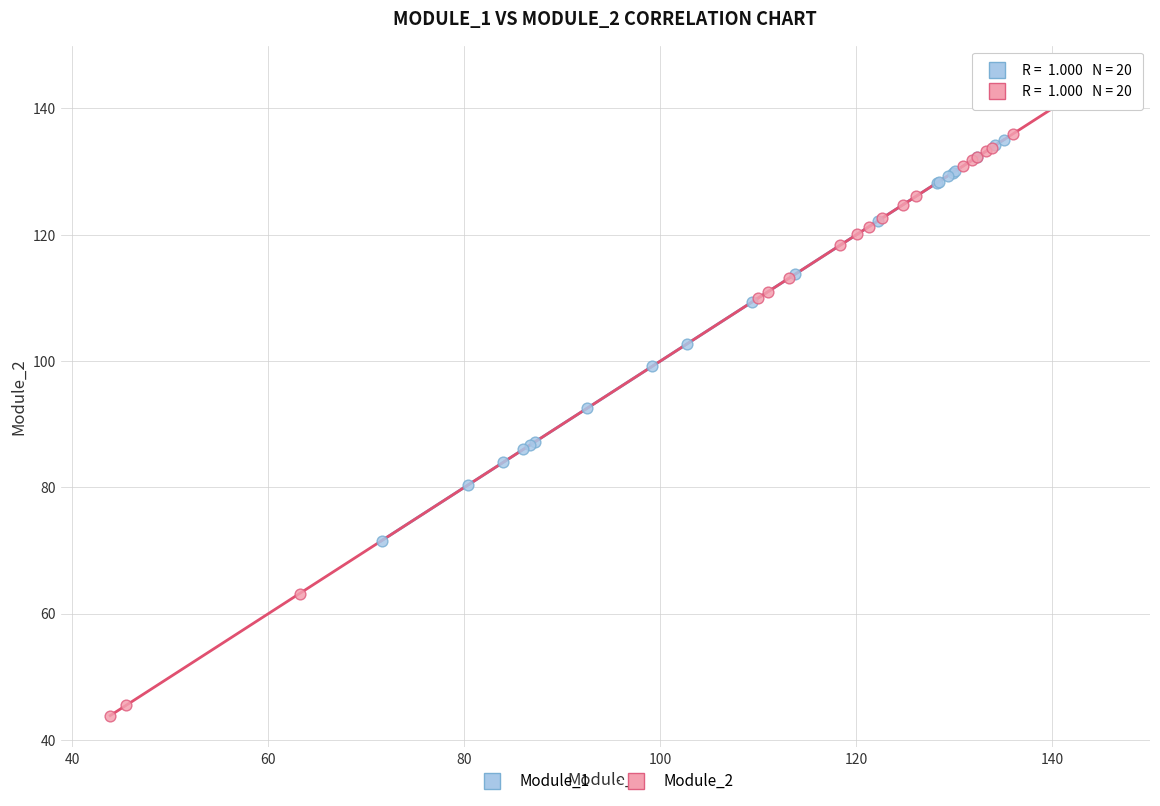

Which series has the widest spread of Y values?

Module_2